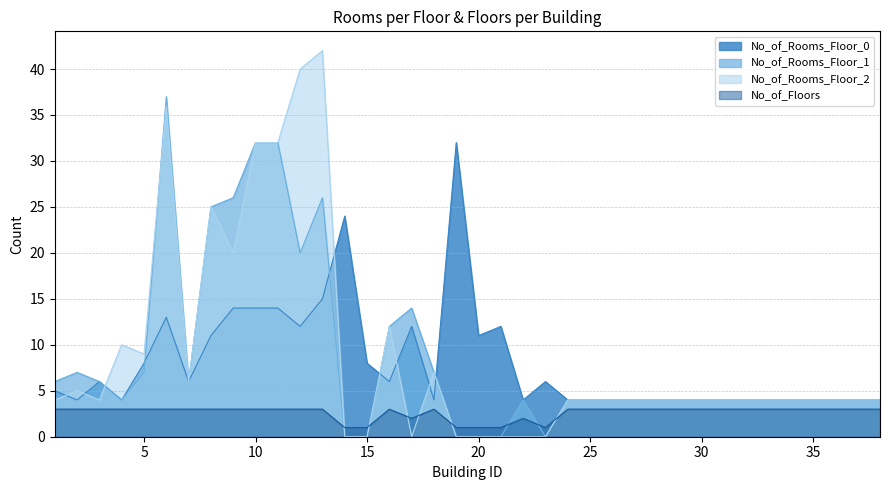

Where is the first local maximum for No_of_Rooms_Floor_0?

3